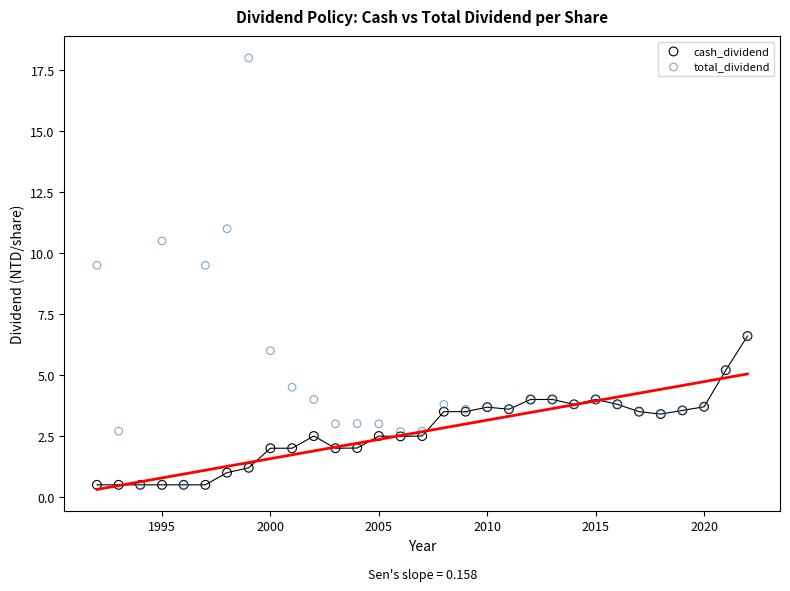

What are all the series names shown in the legend?

cash_dividend, total_dividend